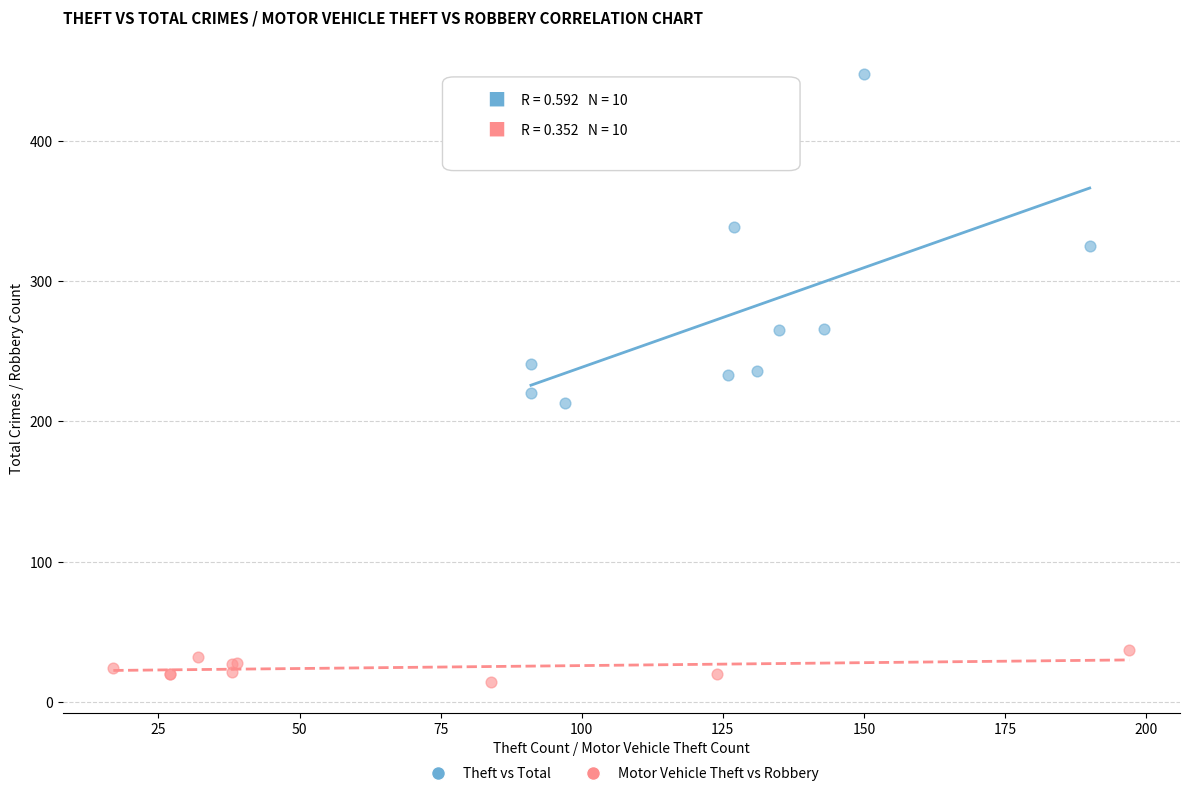

Which series contains the lowest Y value?

Motor Vehicle Theft vs Robbery